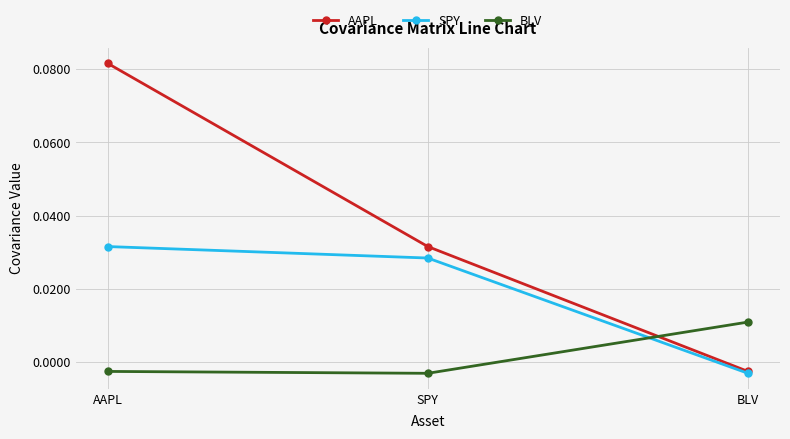

Which category has the highest value across all series?

AAPL